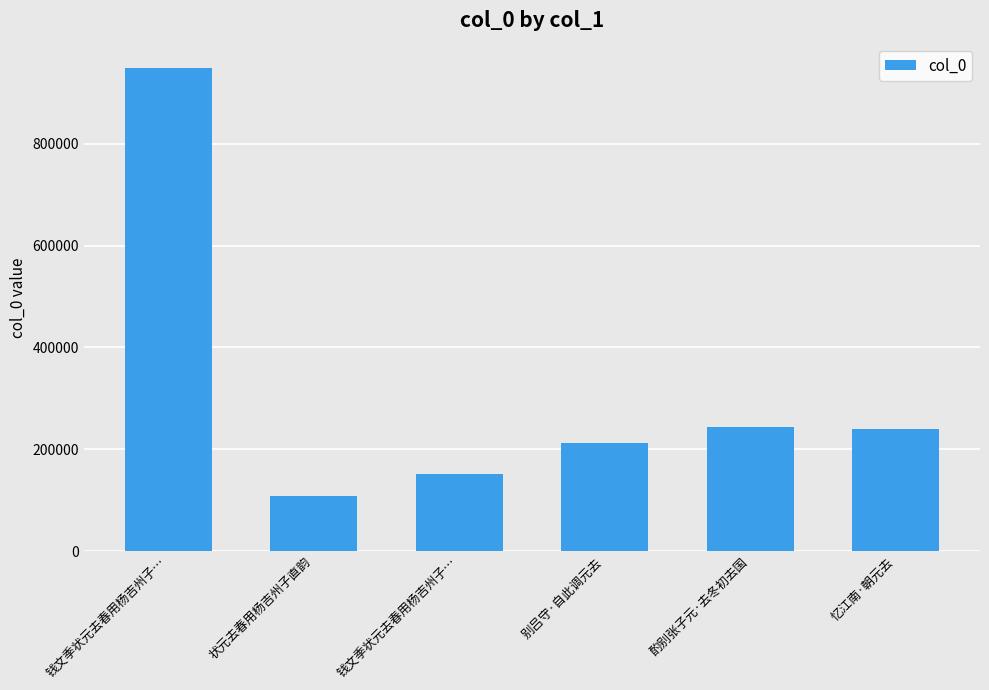

What is the difference between the maximum and second lowest values?

796470